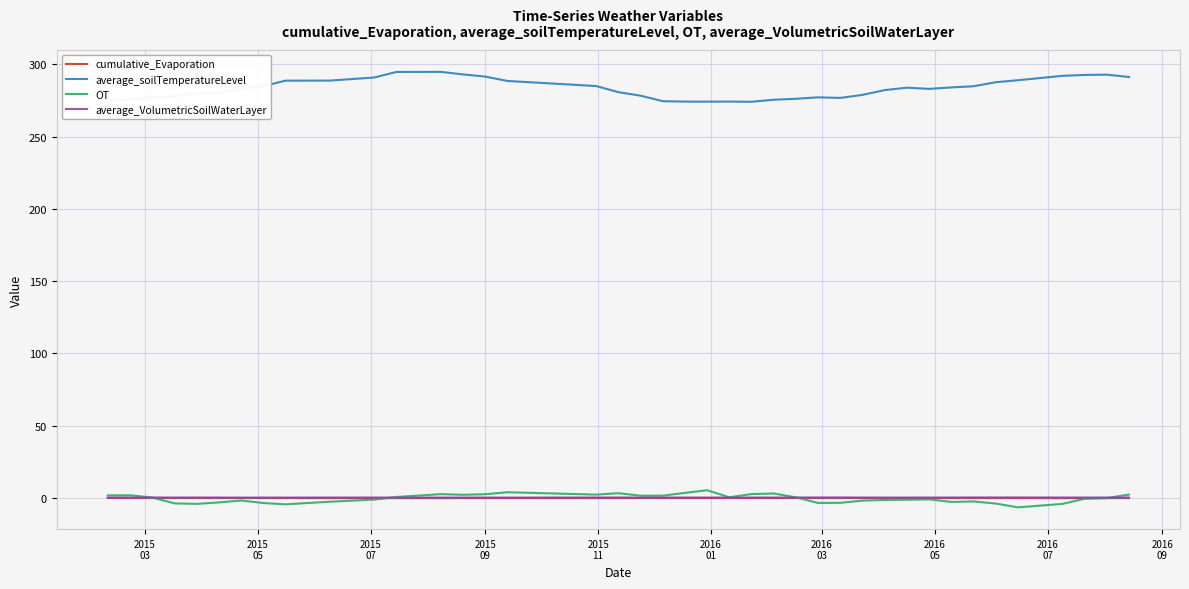

True or false: average_VolumetricSoilWaterLayer and average_soilTemperatureLevel intersect in this chart.

False